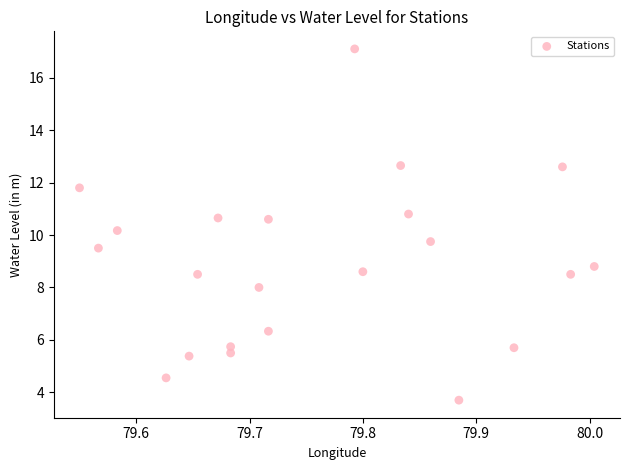

What is the range of Y values (max minus min)?

13.4